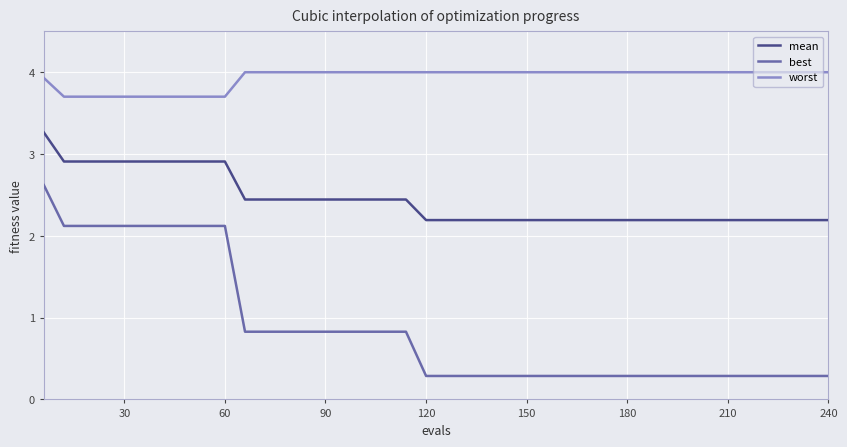

What is the difference between the maximum and minimum values in the best series?

2.3